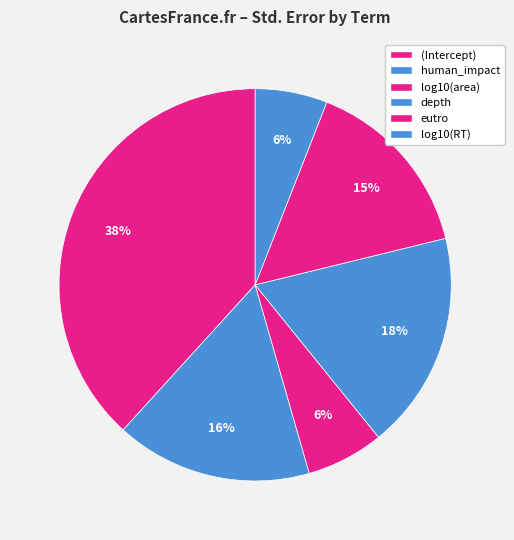

To the nearest percent, what is the average slice percentage?

17%